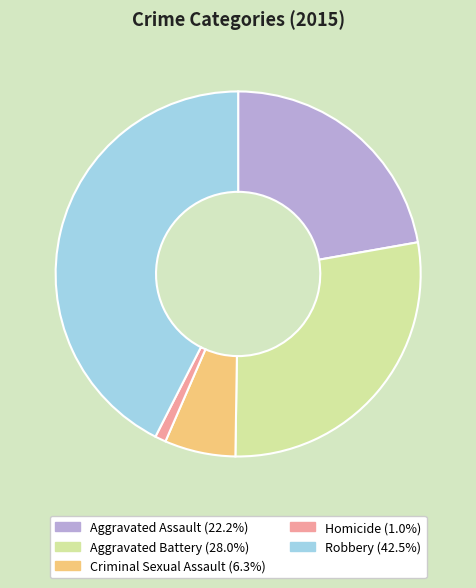

The Aggravated Battery slice represents 28% of the pie. True or false?

True